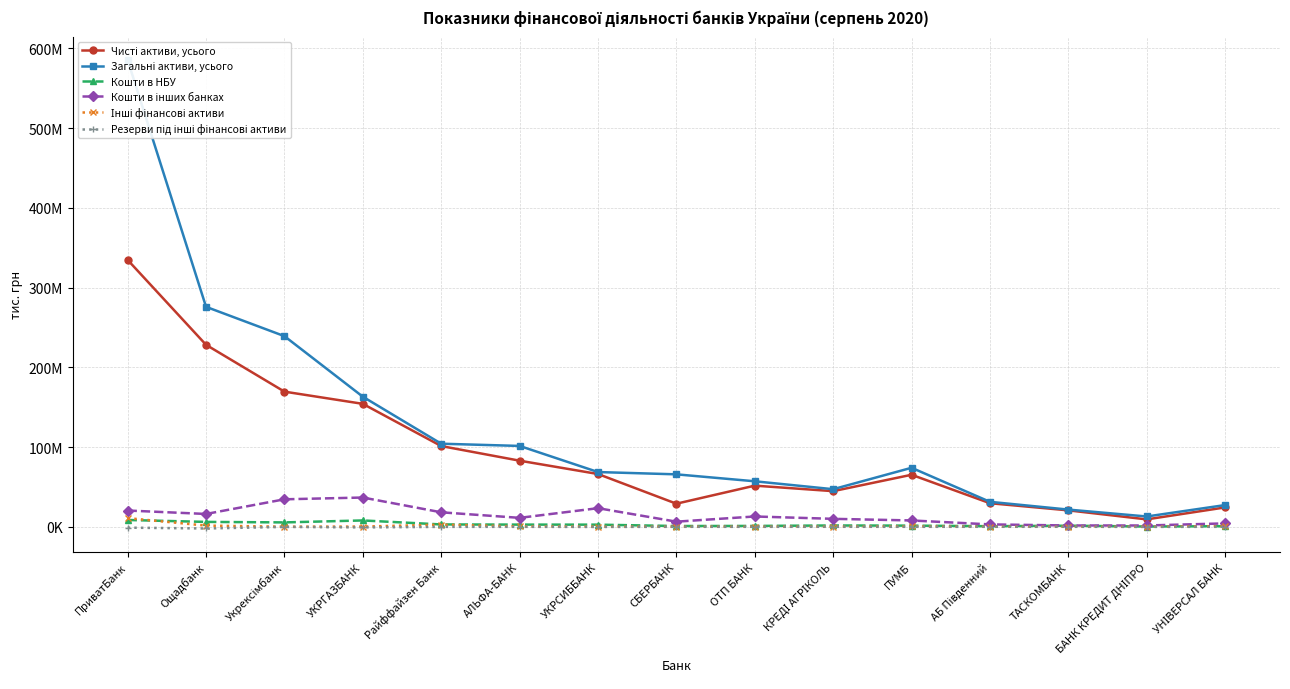

How many values in the Кошти в інших банках series are below 11198312?

7